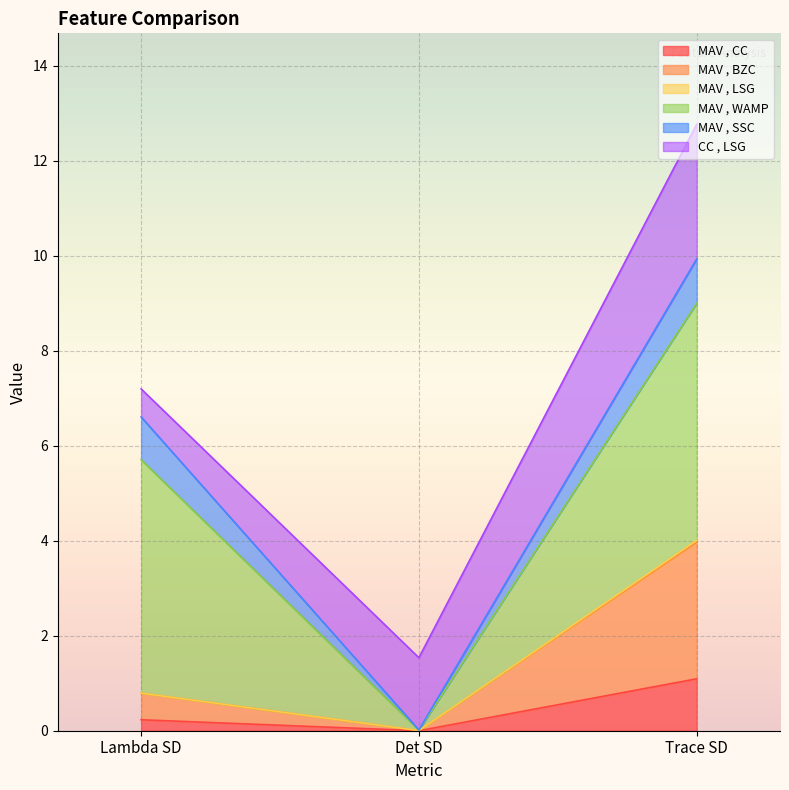

True or false: MAV , CC has a value of 0.0 at Det SD.

True